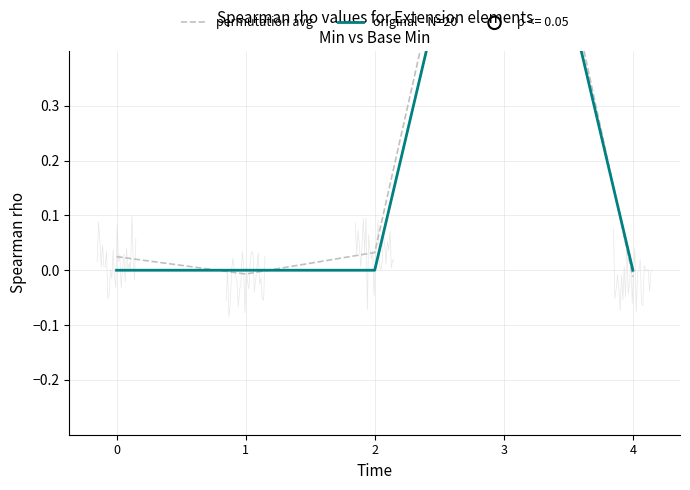

Which series contains the lowest Y value?

permutation avg